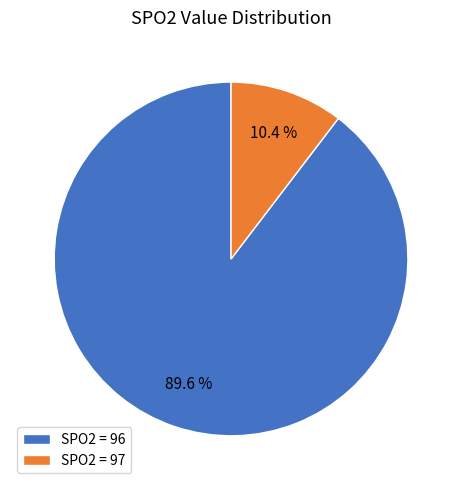

Is there any slice that represents more than half of the pie?

Yes